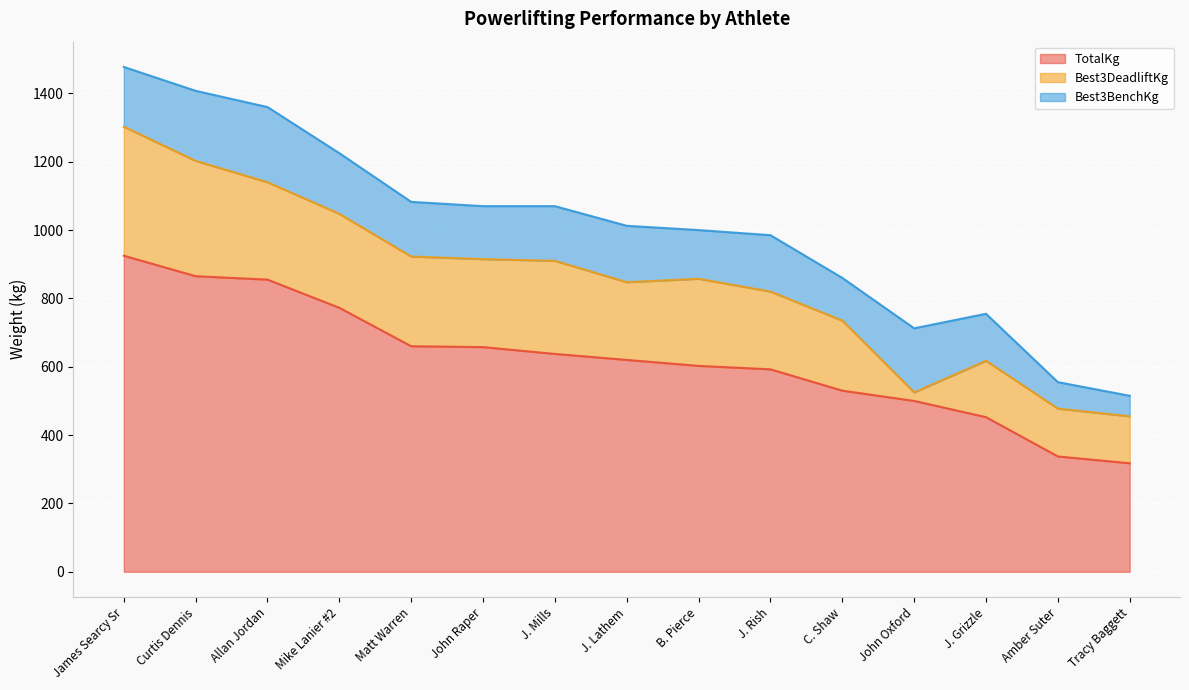

What is the maximum value for TotalKg?

925.0